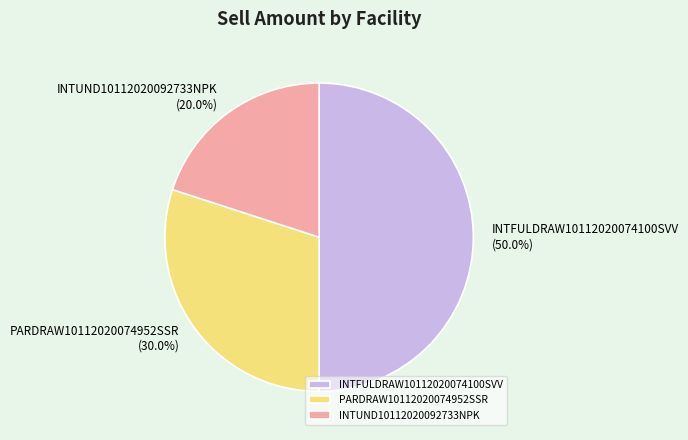

Is INTUND10112020092733NPK the majority of the pie?

No